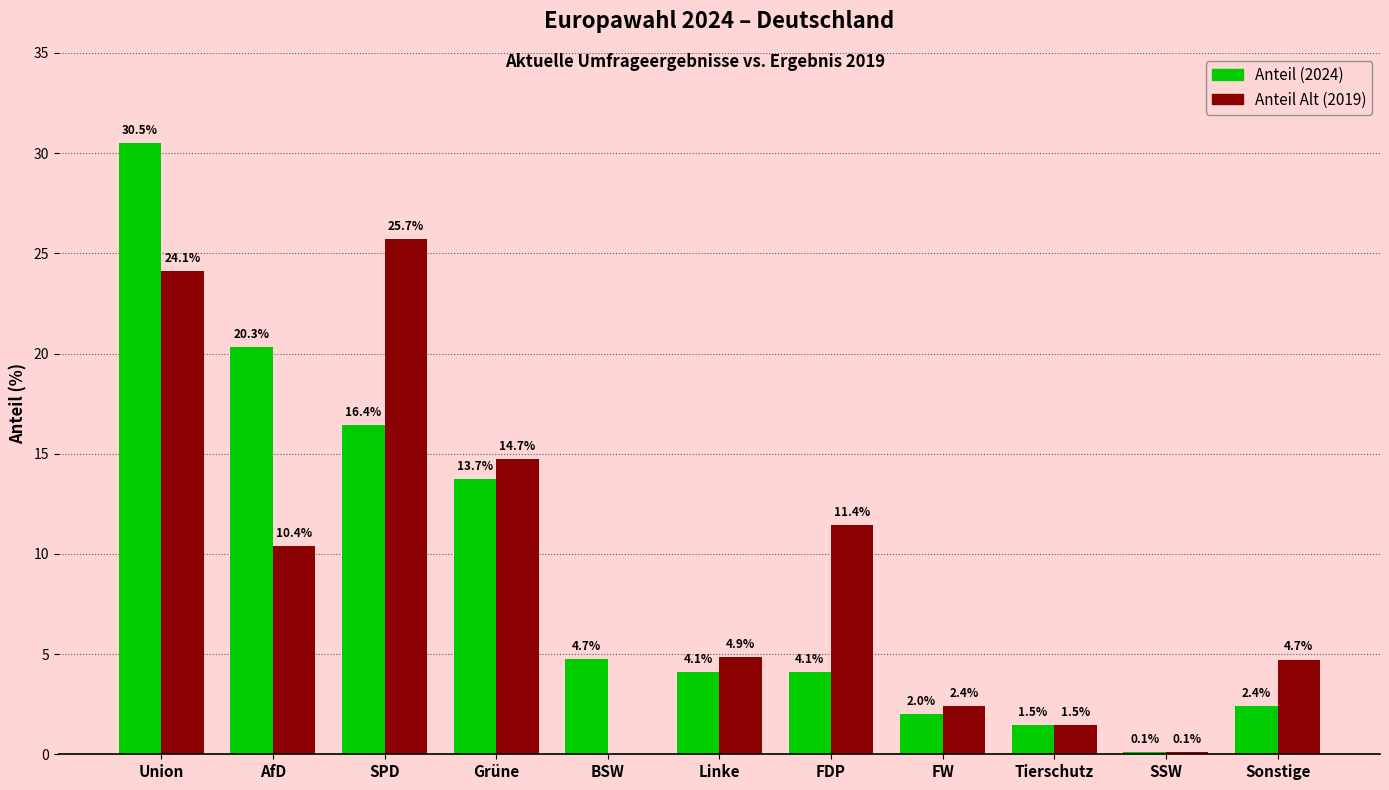

What is the difference between the Anteil (2024) values at AfD and Sonstige?

17.9